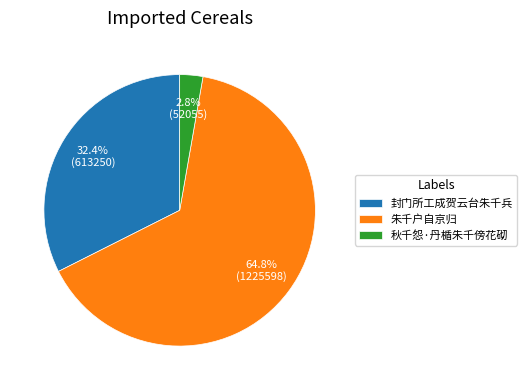

How much of the chart is everything except 秋千怨·丹楯朱千傍花砌?

97.2%